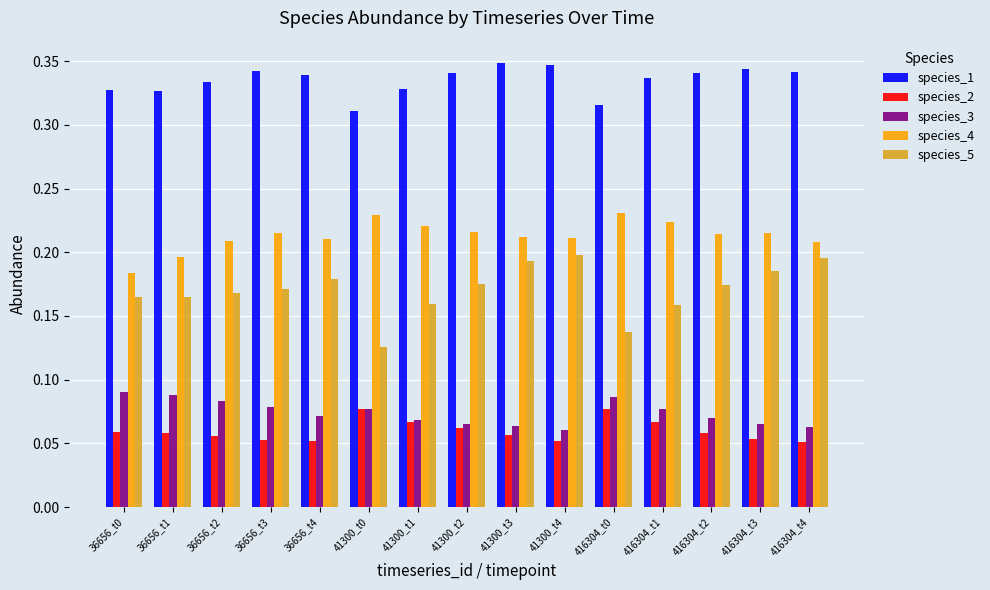

What is the label of the 15th bar from the right?

36656_t0